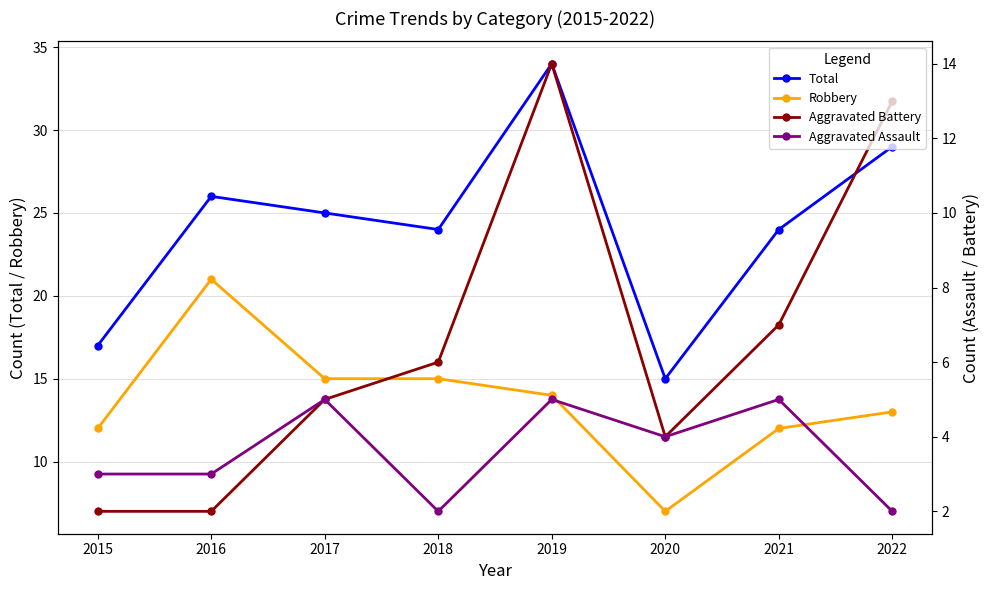

What are all the series names shown in the legend?

Total, Robbery, Aggravated Battery, Aggravated Assault